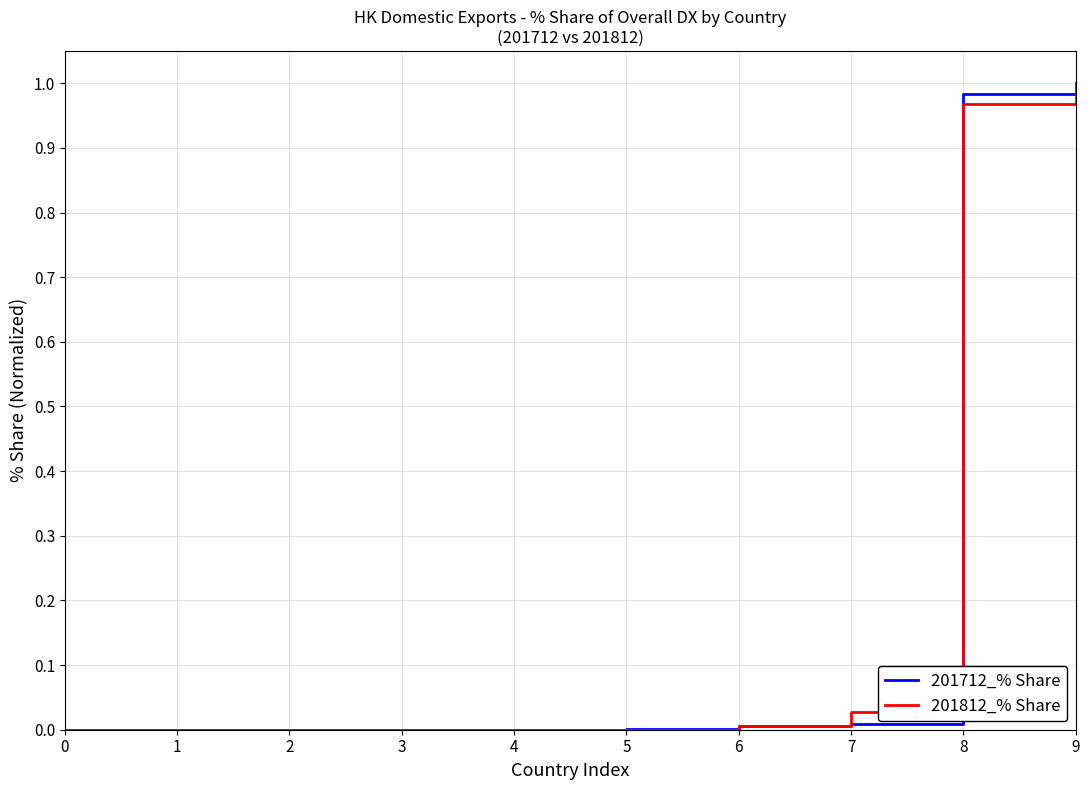

The 201812_% Share series shows 0.0 at 5. True or false?

True